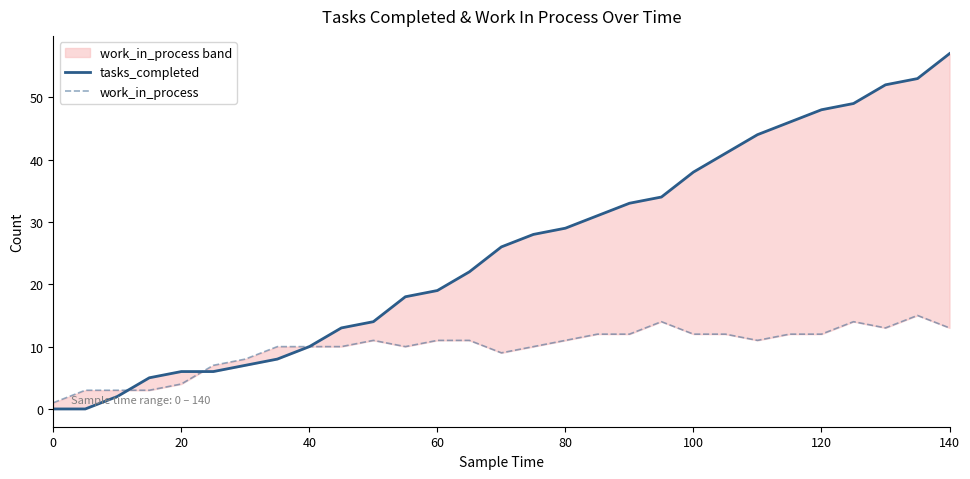

At which category is the sum across all series the highest?

28